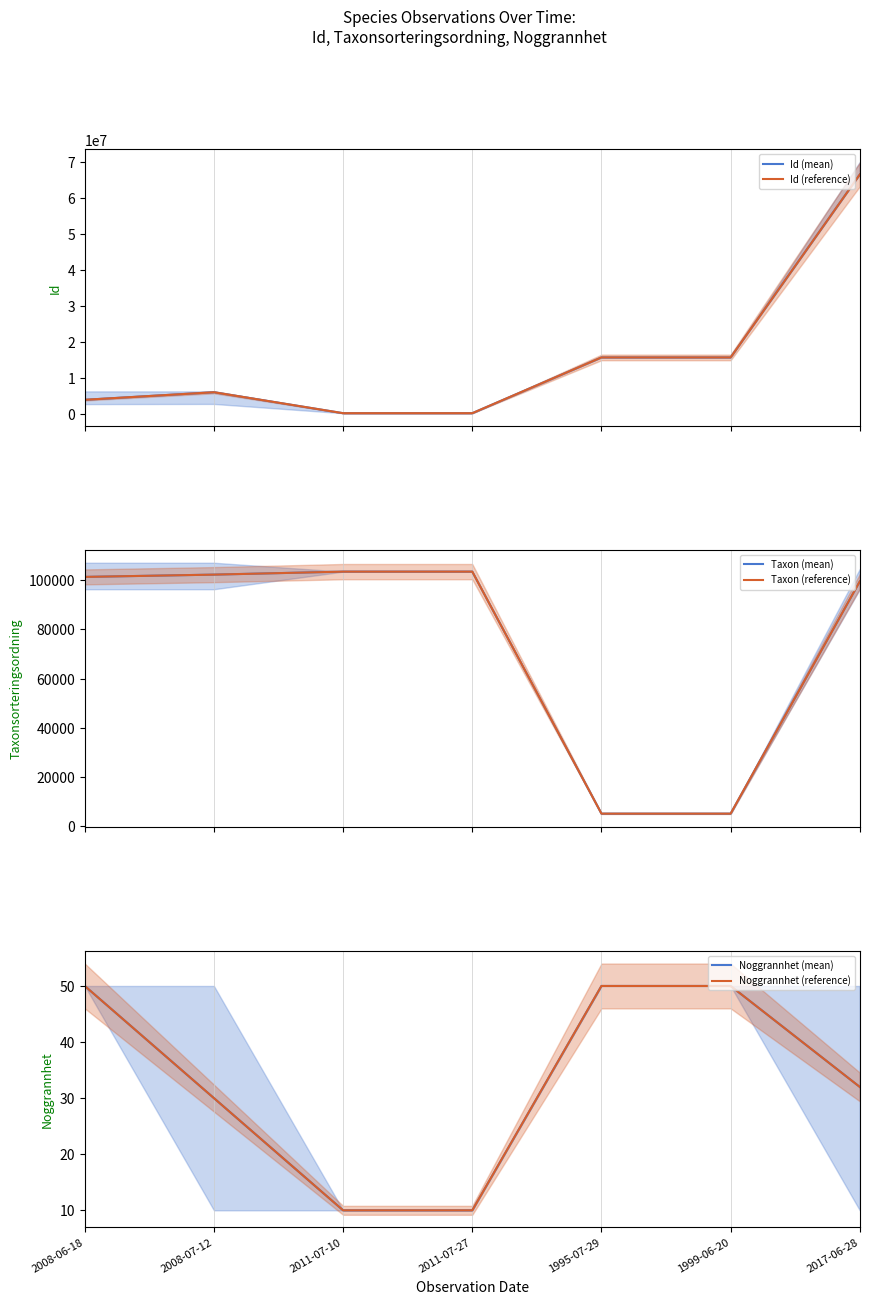

At which category does Id (reference) reach its first local valley?

2011-07-10